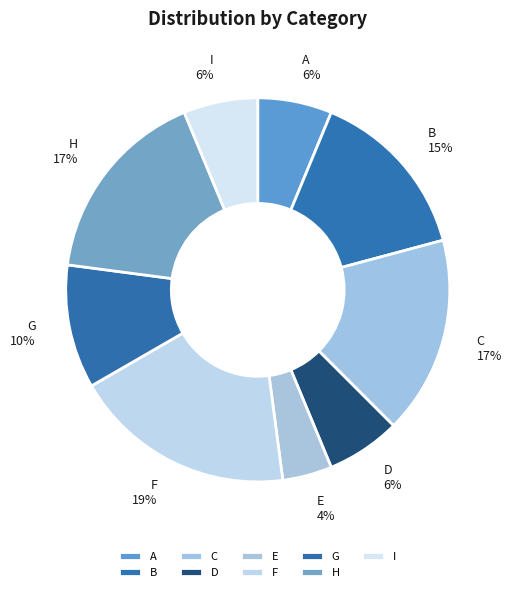

How many slices are in this pie chart?

9